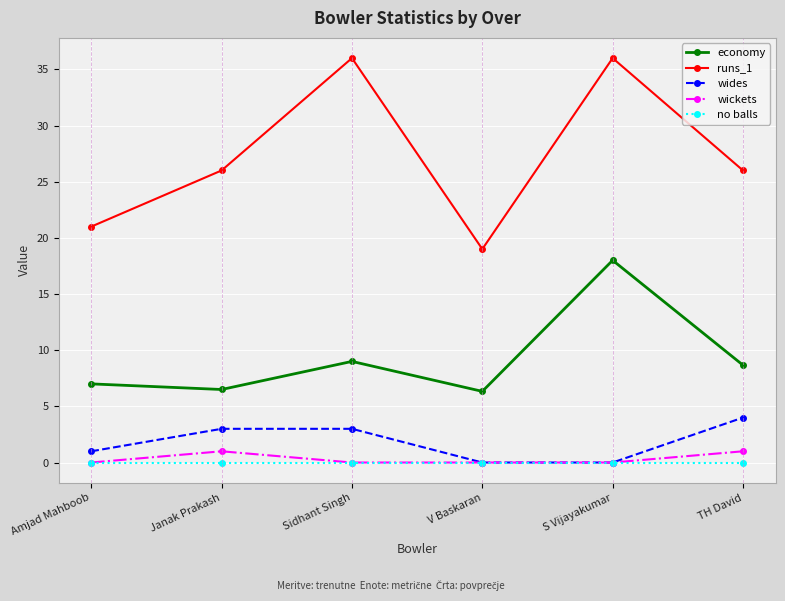

Is the value of wides at TH David greater than the value of economy at TH David?

No